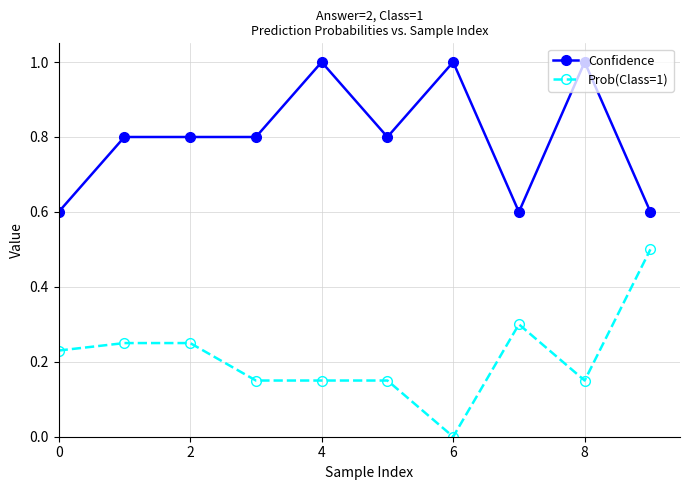

True or false: Prob(Class=1) and Confidence cross at least once.

False